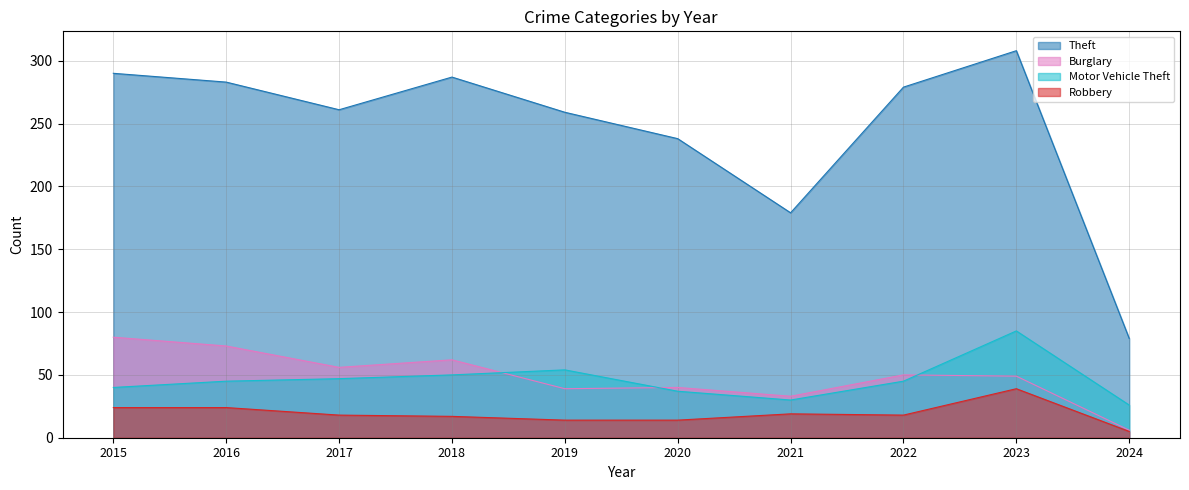

What is the total value across all series at 2015?

434